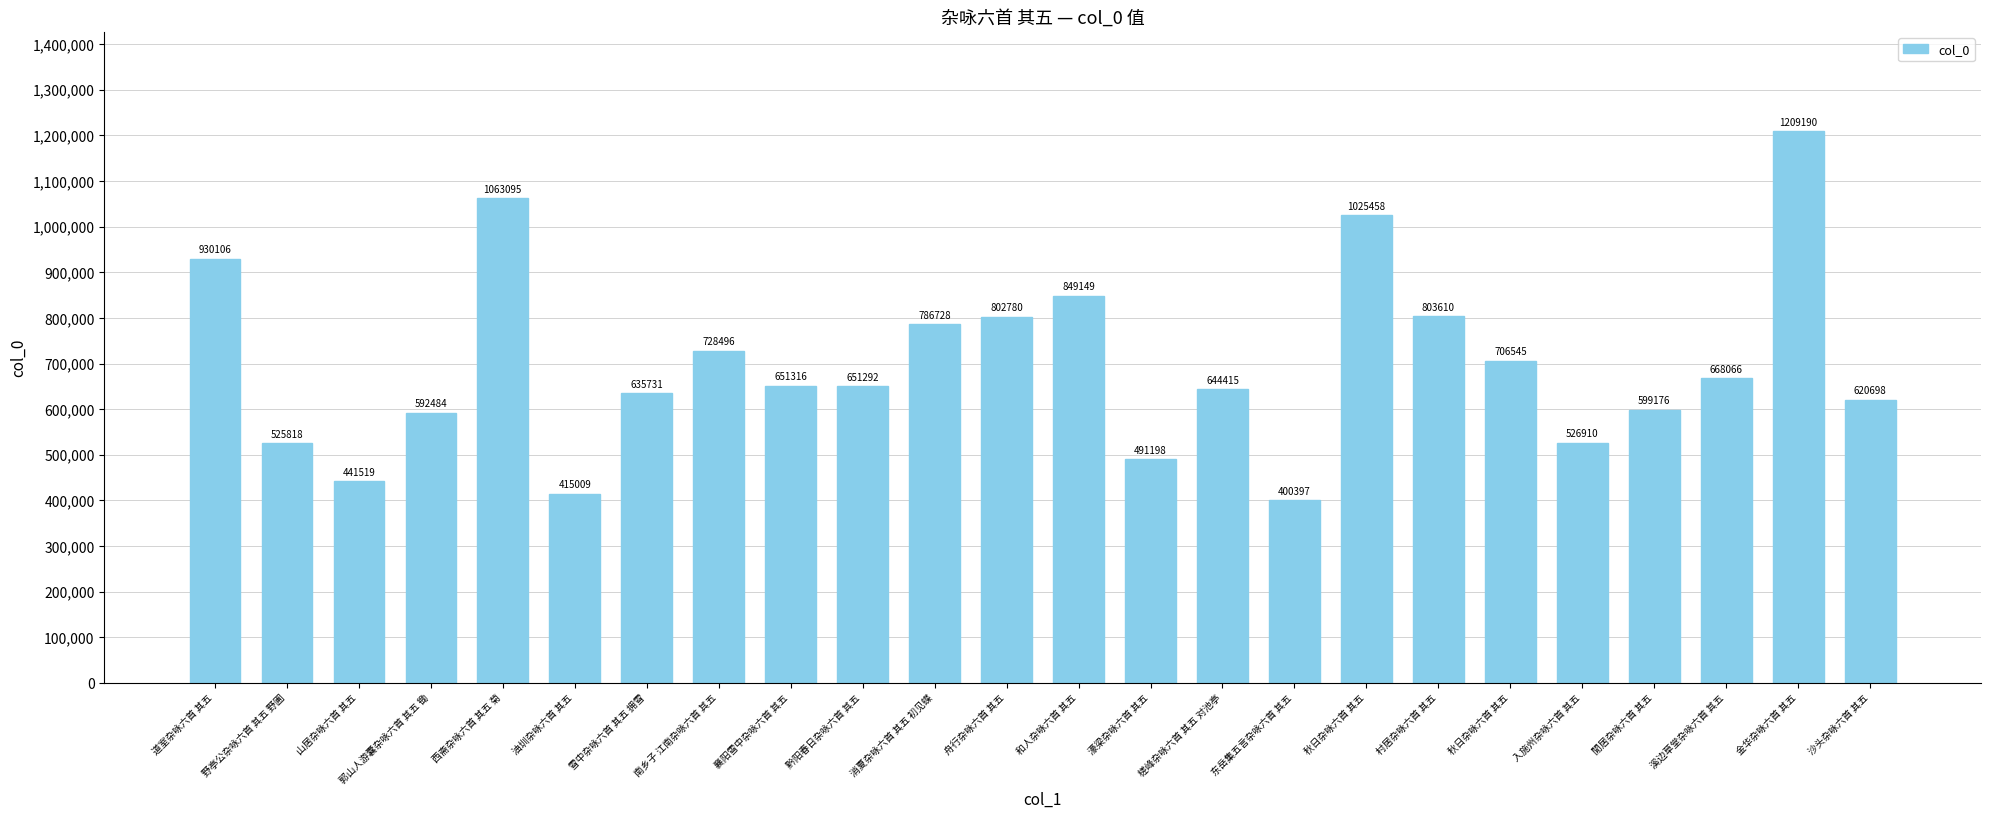

At which category does the chart reach its minimum across all series?

东岳集五言杂咏六首 其五